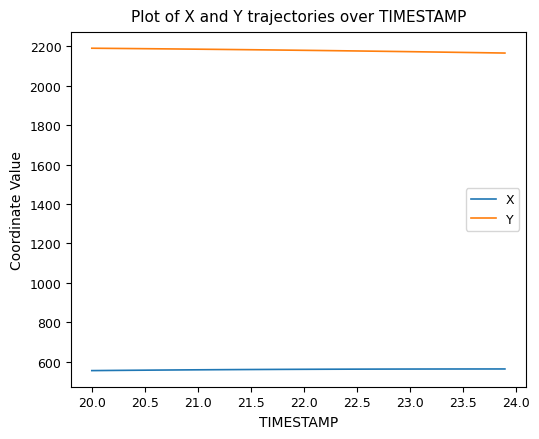

Rank the series by their average value, from highest to lowest.

Y, X